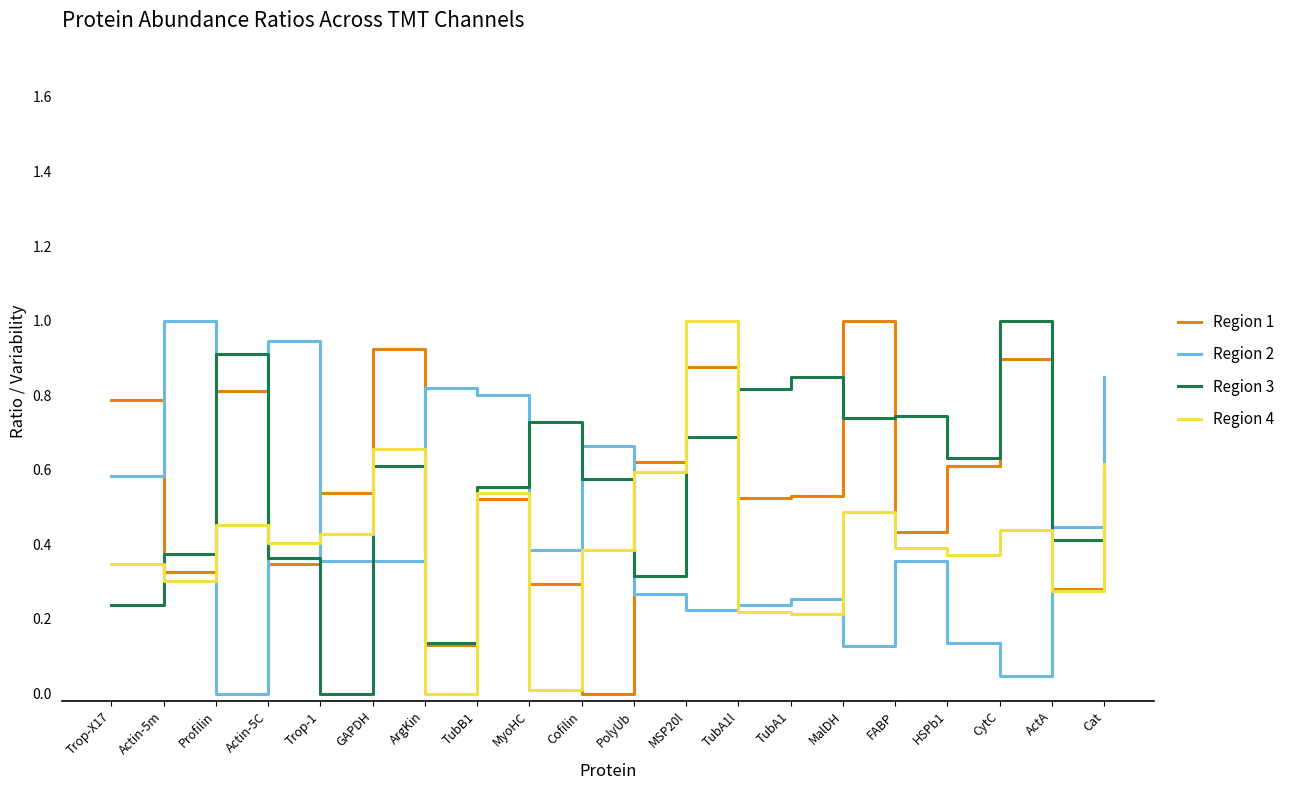

The Region 2 series shows 0.1 at MSP20l. True or false?

False